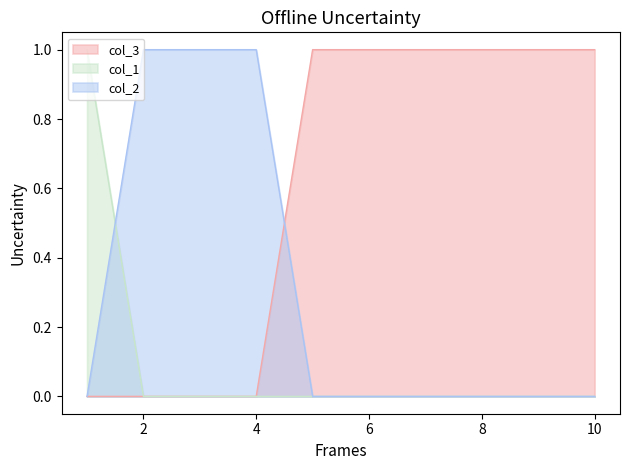

List the series in order of their overall mean, highest first.

col_3, col_2, col_1